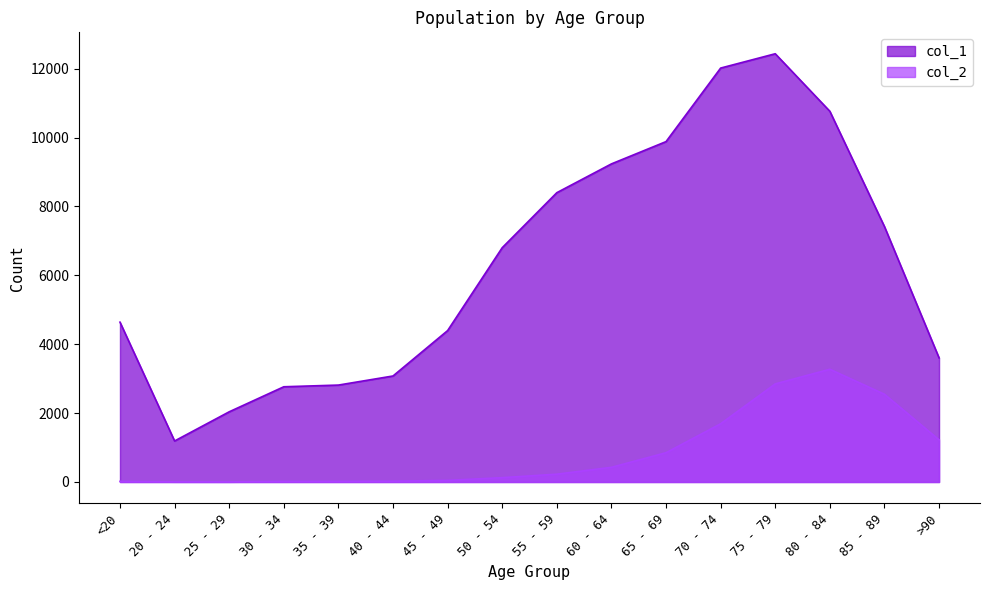

What is the difference between the maximum and minimum values in the col_1 series?

11243